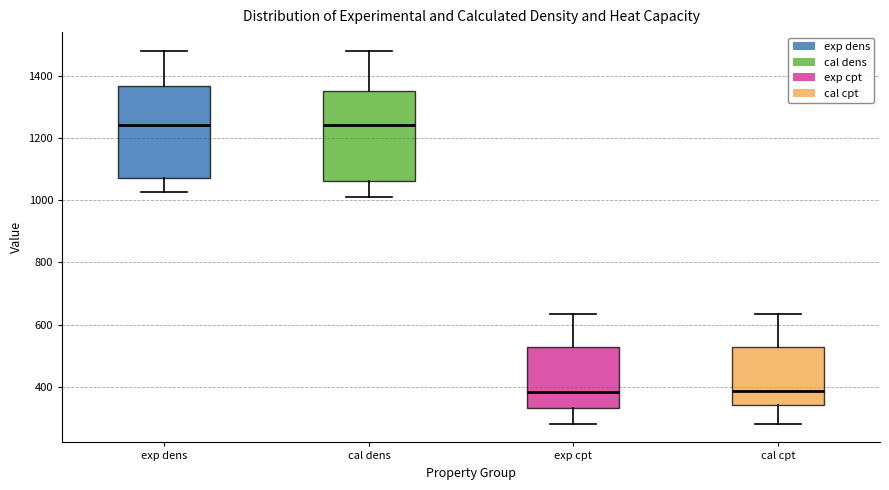

Where is the lower edge of the box for cal dens on the y-axis? The values are not printed on the chart, so give them approximately, as read against the axis.

1060